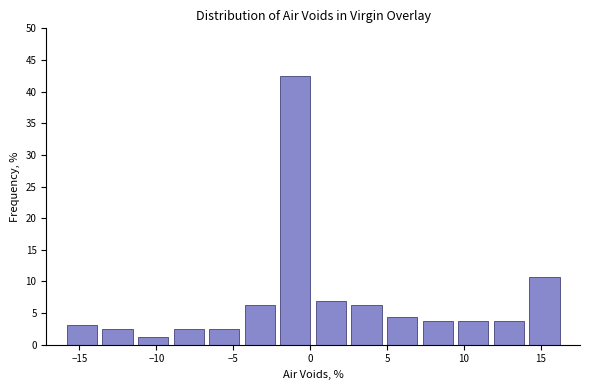

Reading left to right, list every bar in this chart as the range it spans on the x-axis followed by its height. Neither the bar edges nor the heights are printed on the chart, so give them approximately, as read against the axes.

-16.0 to -13.5: 3.0
-13.5 to -11.5: 2.5
-11.5 to -9.0: 1.5
-9.0 to -6.5: 2.5
-6.5 to -4.5: 2.5
-4.5 to -2.0: 6.5
-2.0 to 0.0: 42.5
0.0 to 2.5: 7.0
2.5 to 5.0: 6.5
5.0 to 7.0: 4.5
7.0 to 9.5: 4.0
9.5 to 12.0: 4.0
12.0 to 14.0: 4.0
14.0 to 16.5: 10.5